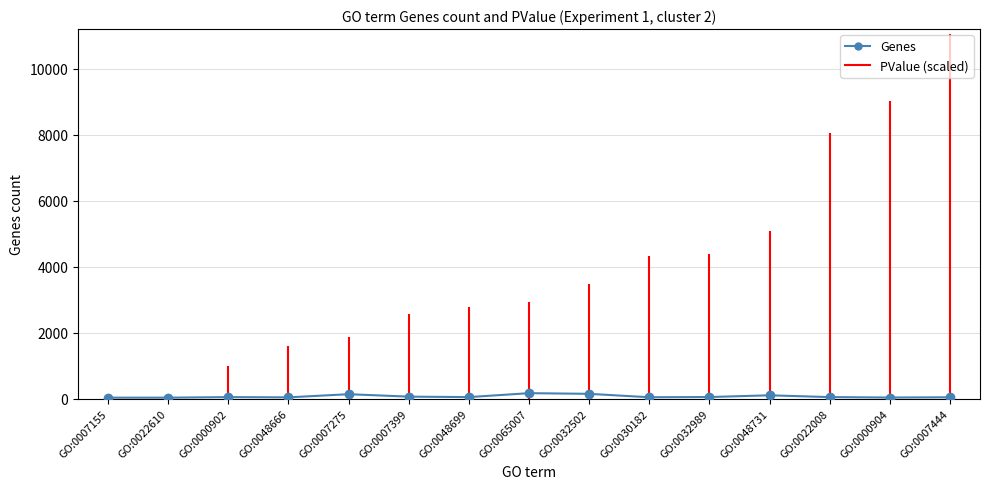

The chart shows a value of 36 at GO:0048666. True or false?

True